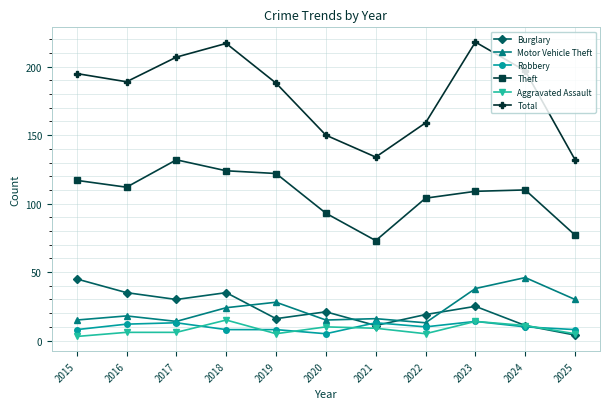

Count the number of categories in the chart.

11